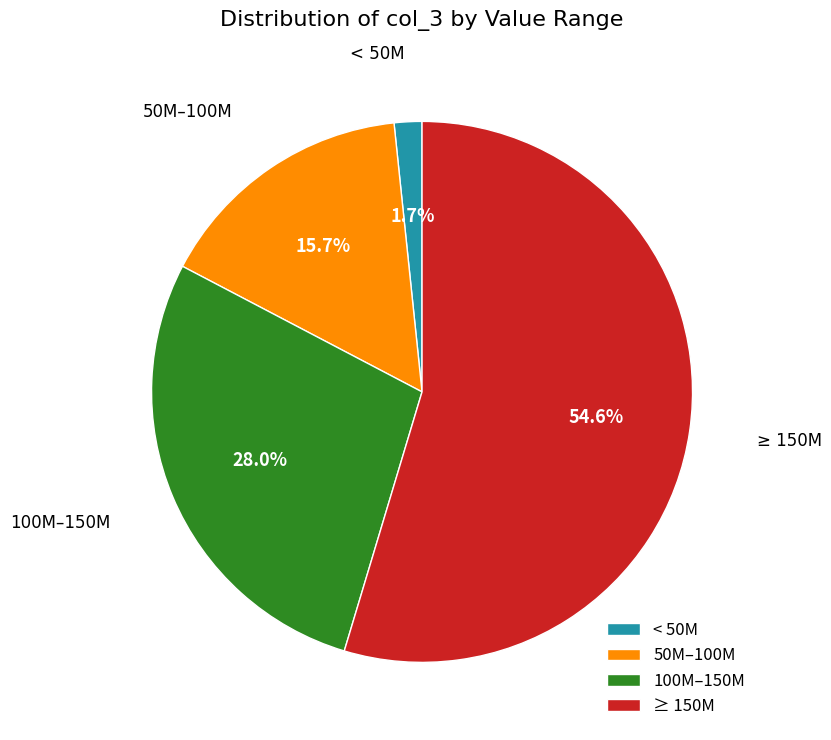

Rank the categories by value from lowest to highest.

< 50M, 50M–100M, 100M–150M, ≥ 150M